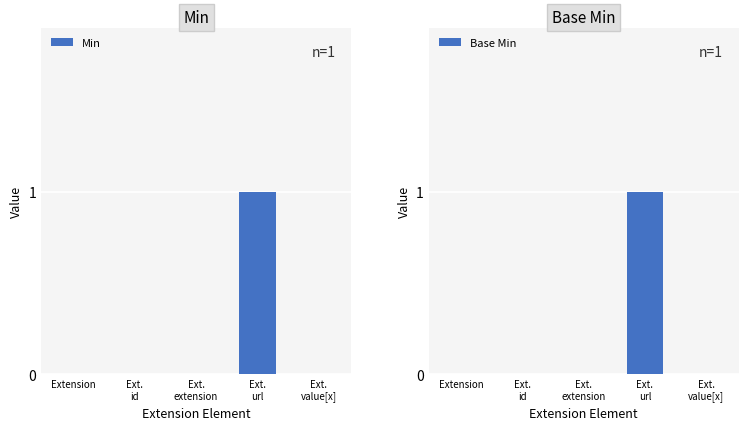

Count the number of data series in this chart.

2